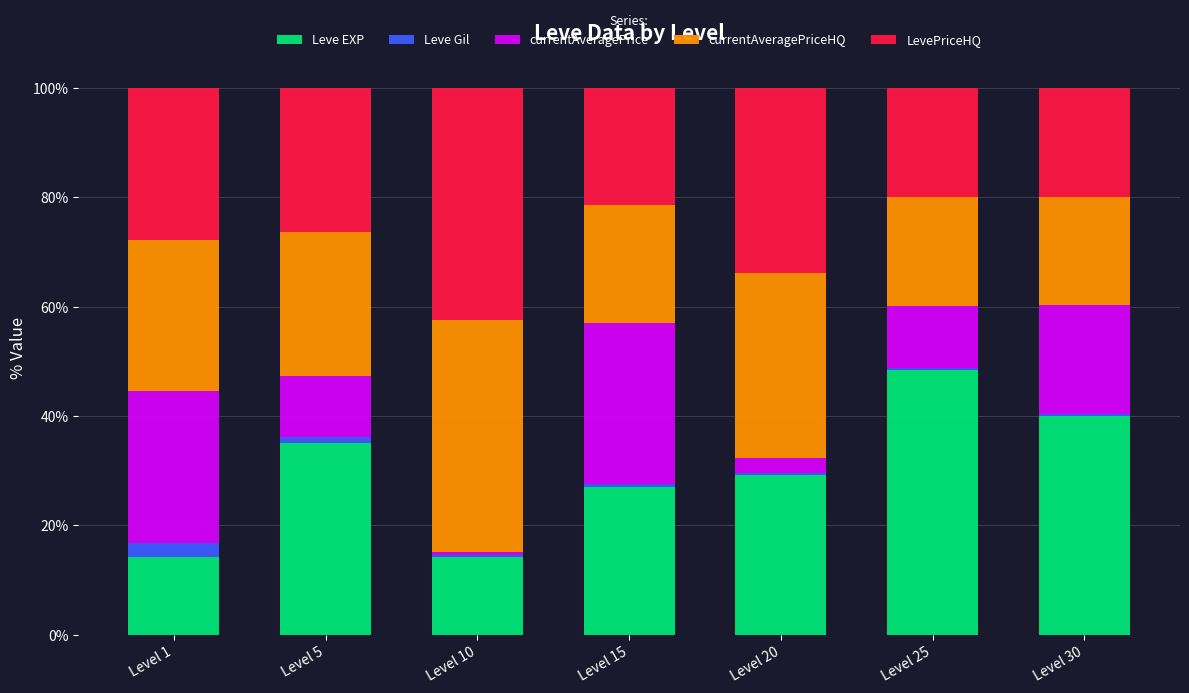

The Leve EXP series shows 27.1 at Level 15. True or false?

True